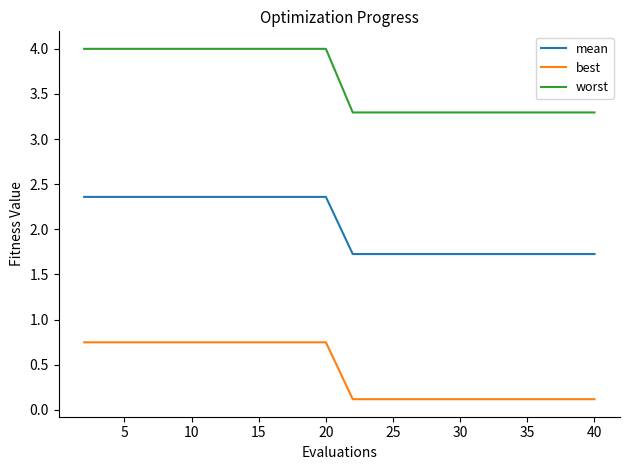

True or false: mean and worst cross at least once.

False